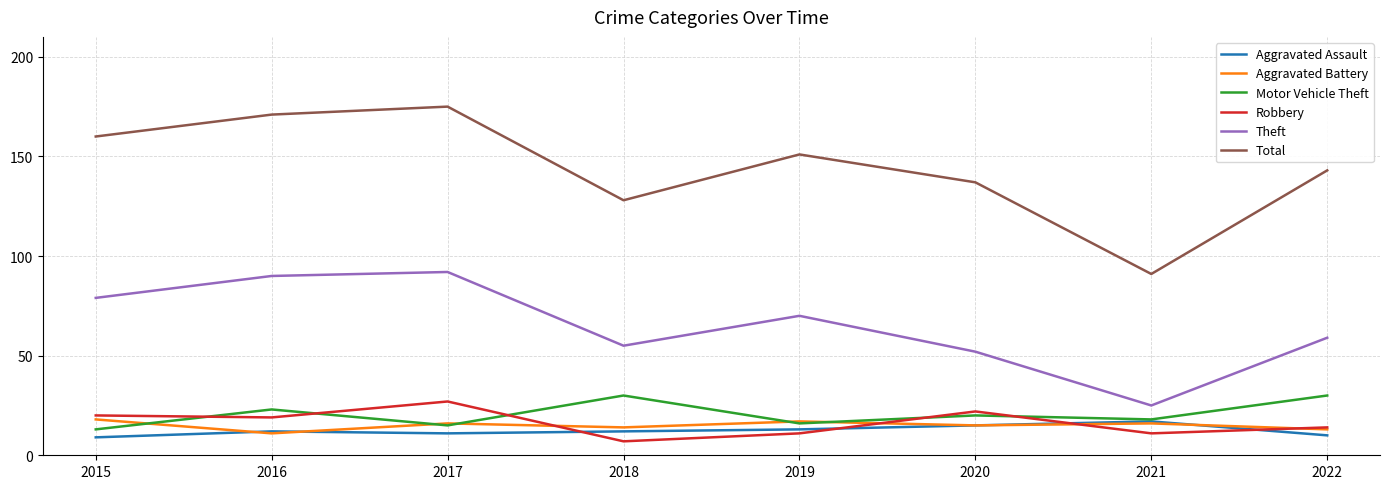

Reading left to right, extract all data points from this chart.

Aggravated Assault: 9	12	11	12	13	15	17	10
Aggravated Battery: 18	11	16	14	17	15	16	13
Motor Vehicle Theft: 13	23	15	30	16	20	18	30
Robbery: 20	19	27	7	11	22	11	14
Theft: 79	90	92	55	70	52	25	59
Total: 160	171	175	128	151	137	91	143